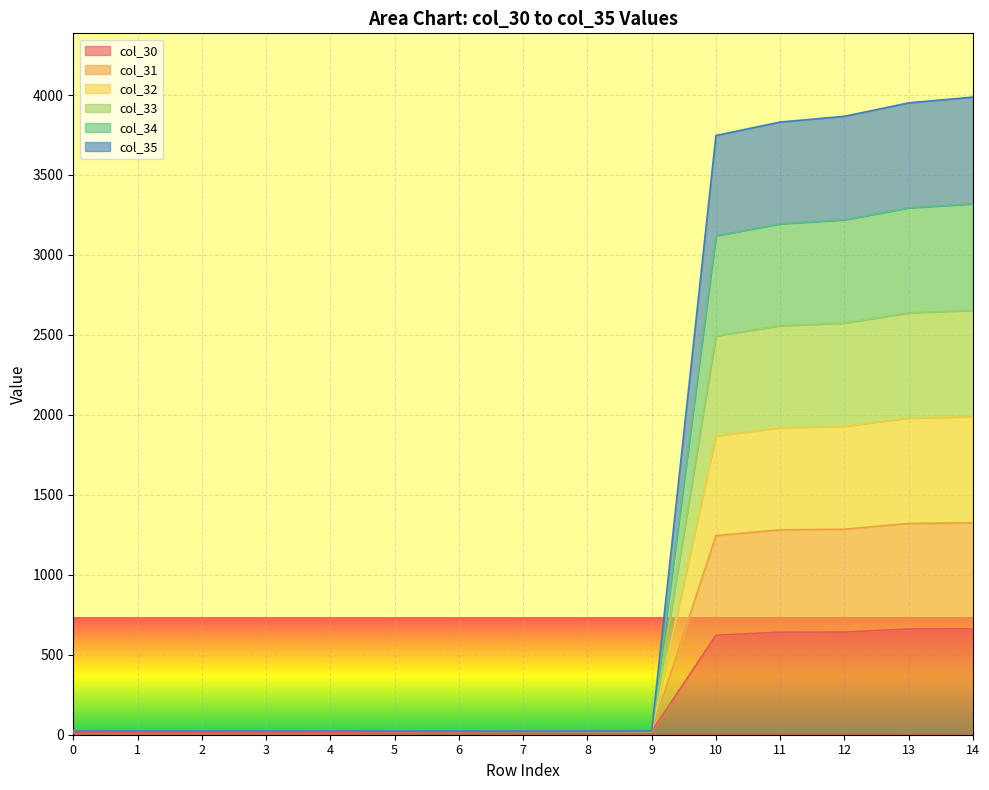

Does the chart display data point markers on the line(s)?

No